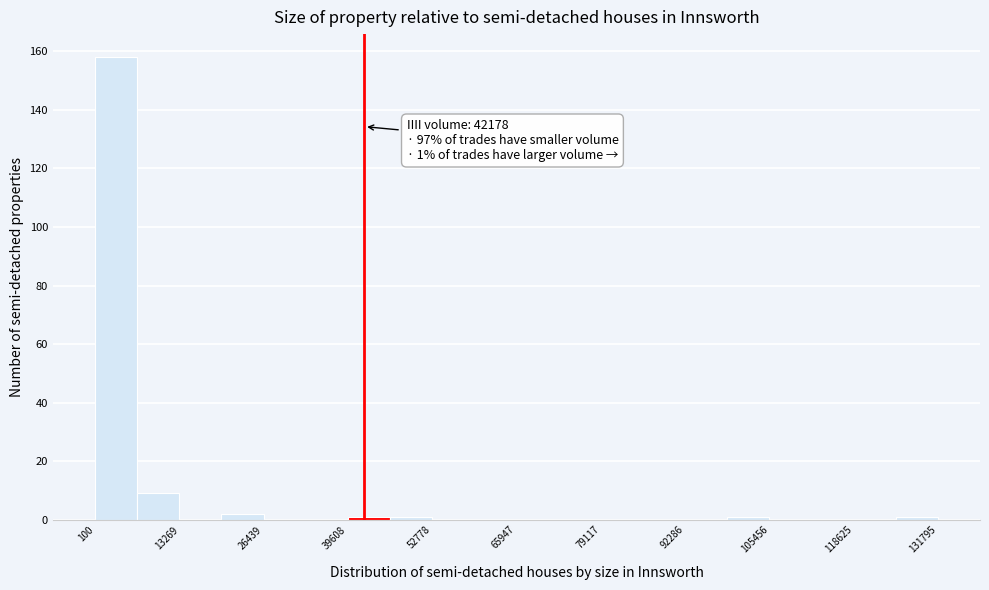

Around what value on the x-axis is the tallest bar? Give the approximate position of its centre, as read against the axis.

4000